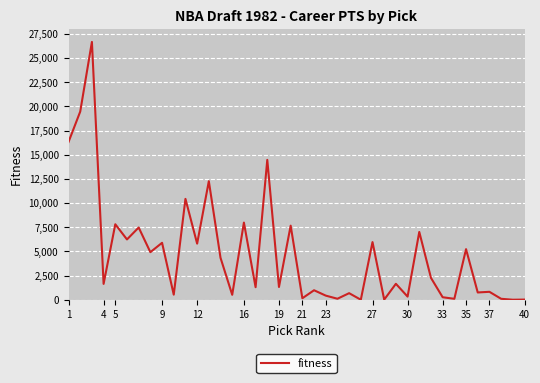

What is the difference between the maximum and minimum values?

26668